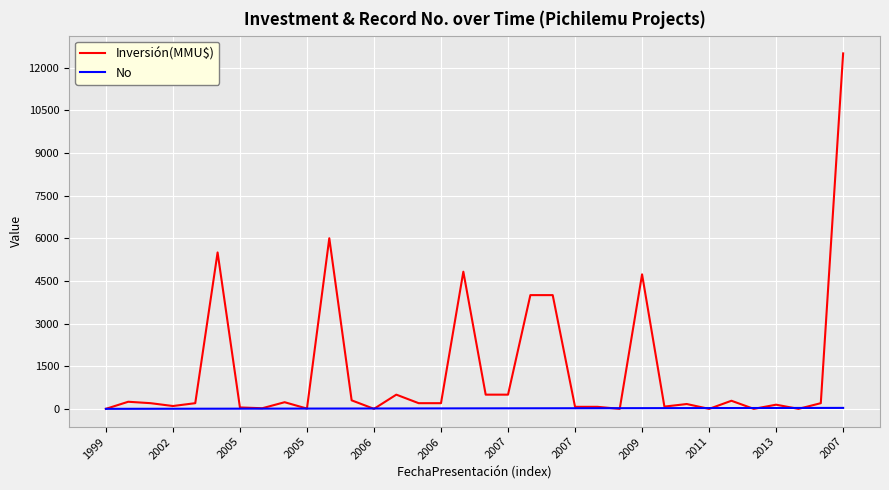

What is the highest value of the Inversión(MMU$) series?

12500